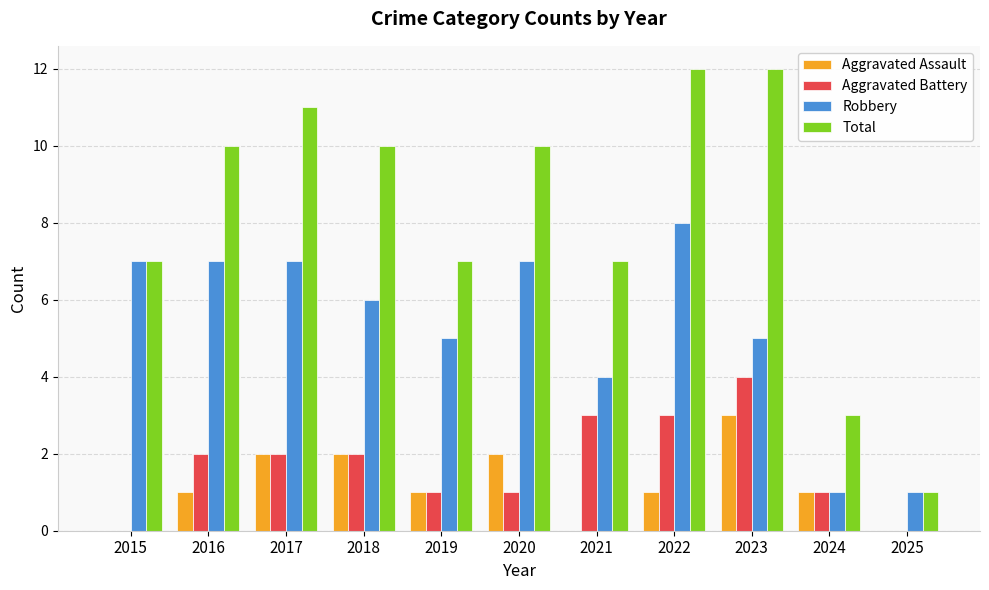

Count the number of categories in the chart.

11